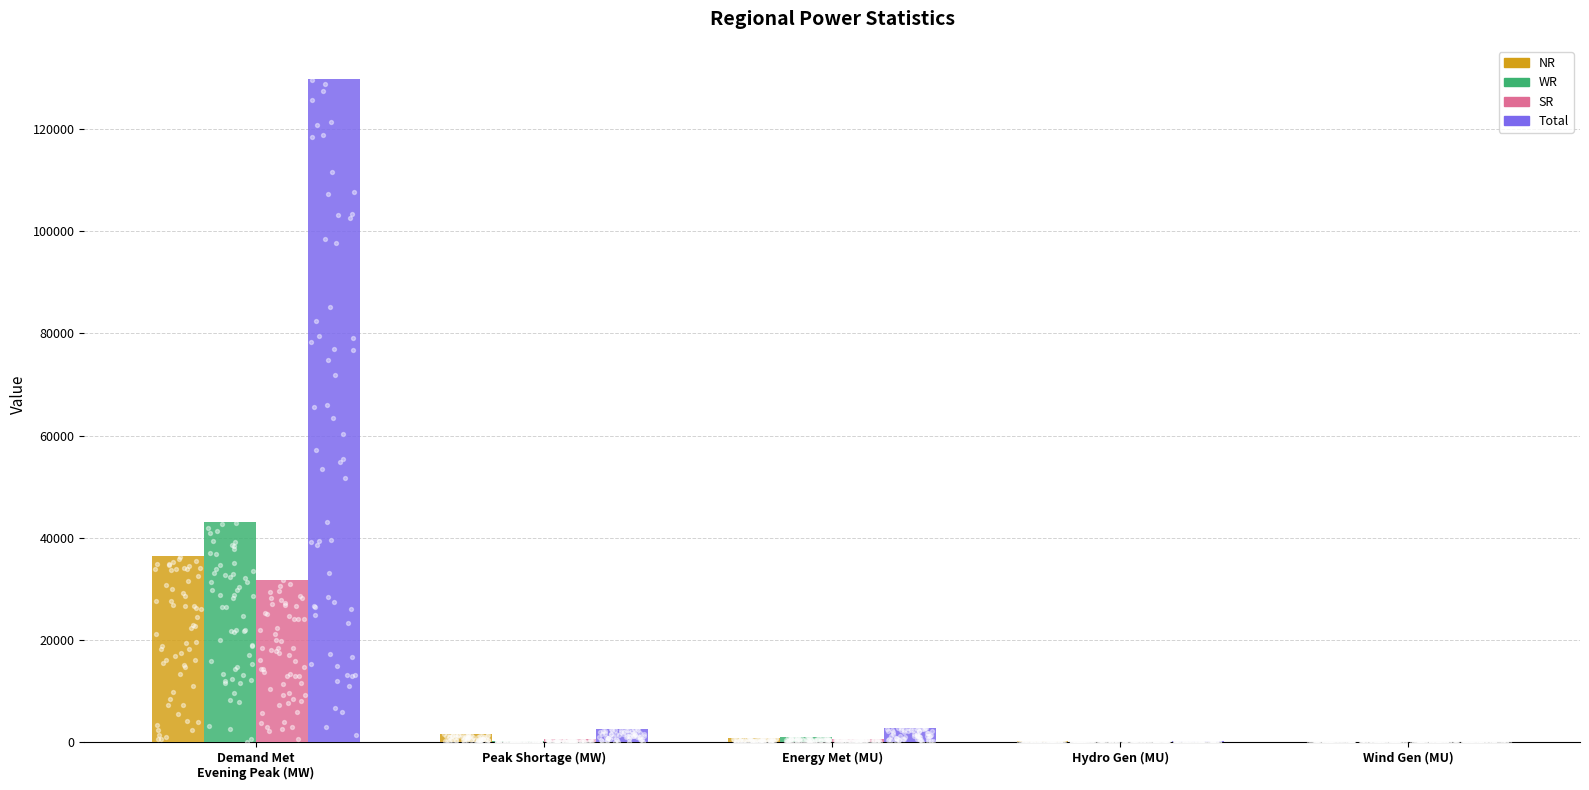

What are all the series names shown in the legend?

NR, WR, SR, Total